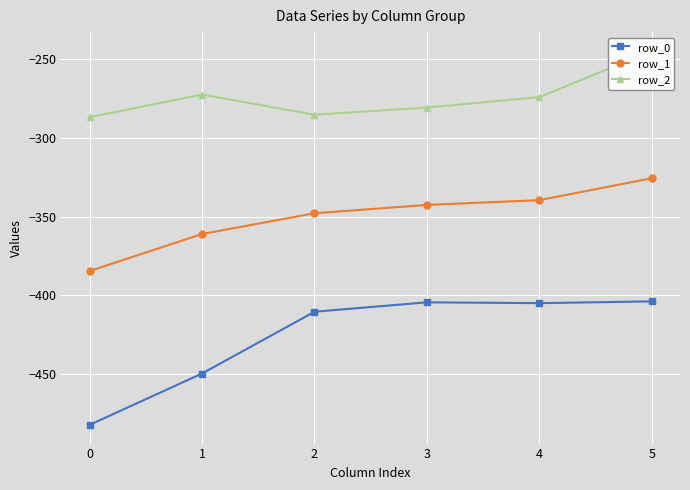

How many values in the row_0 series exceed -404?

1